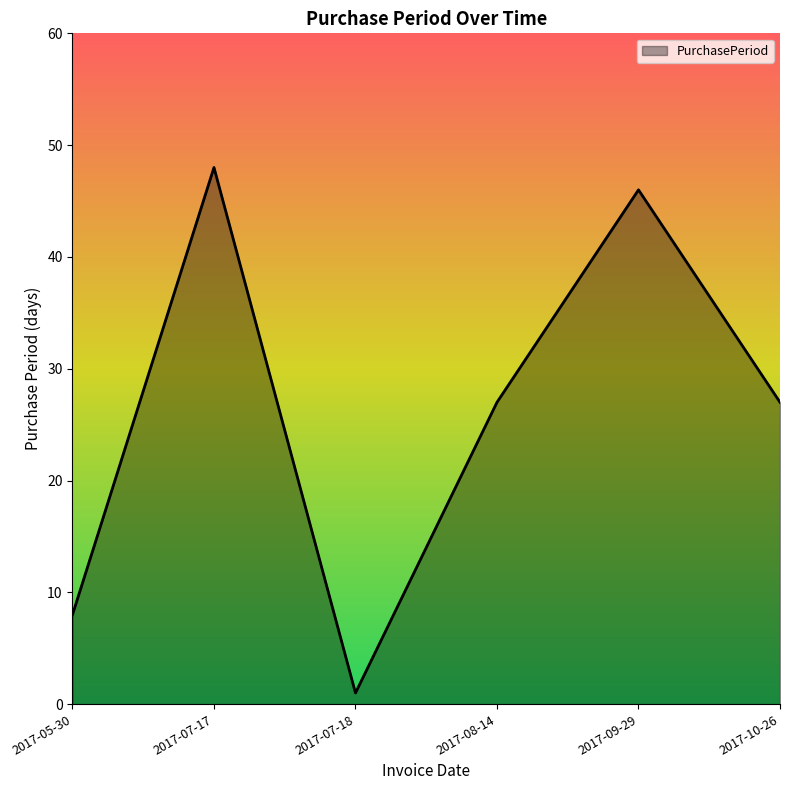

Which category has the highest value across all series?

2017-07-17